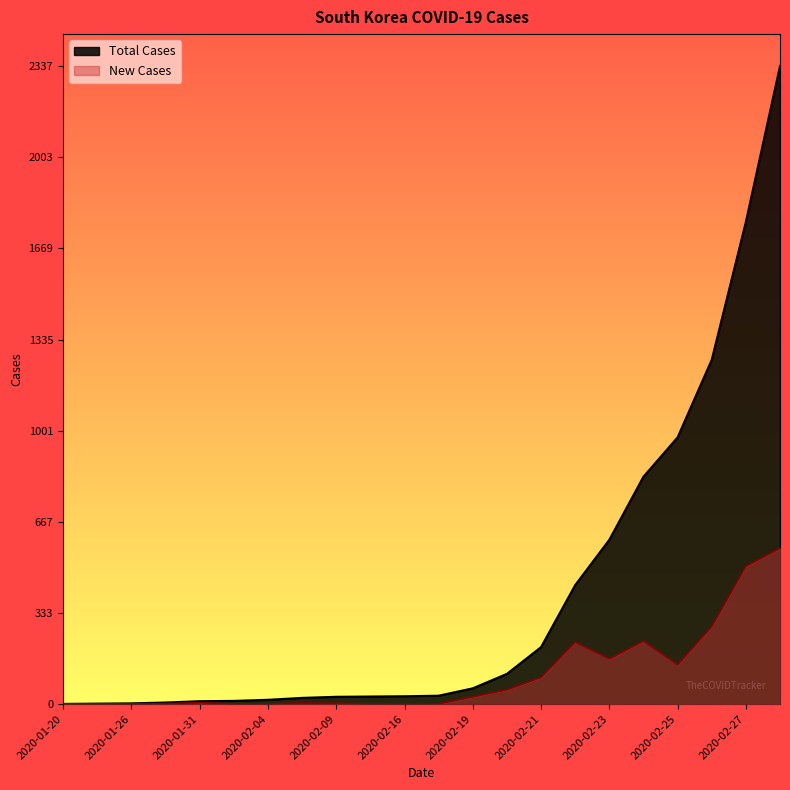

True or false: Total Cases and New Cases intersect in this chart.

False